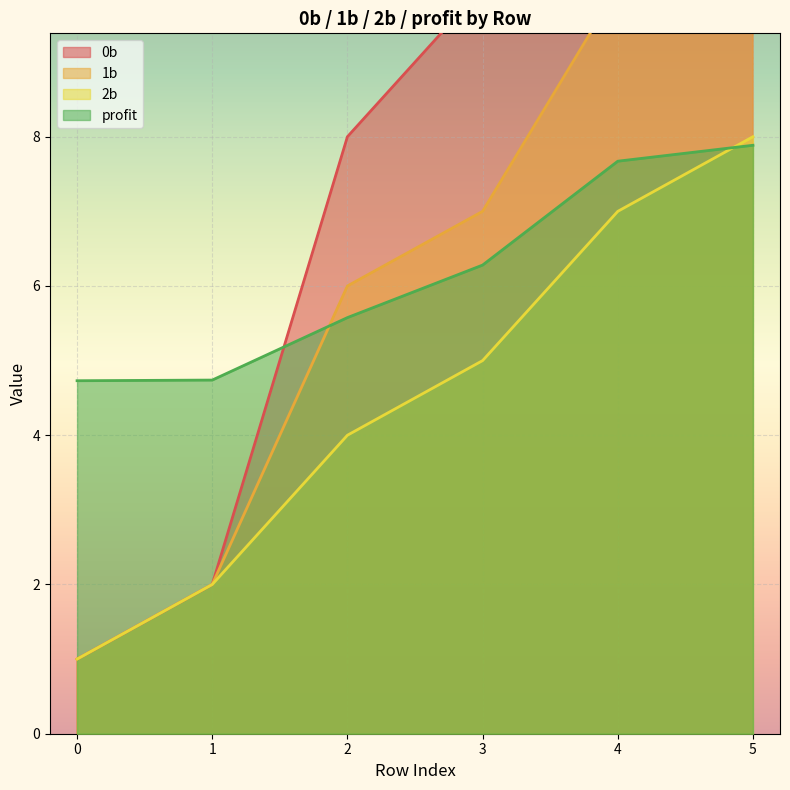

What is the difference between the highest and lowest values at 3?

5.0